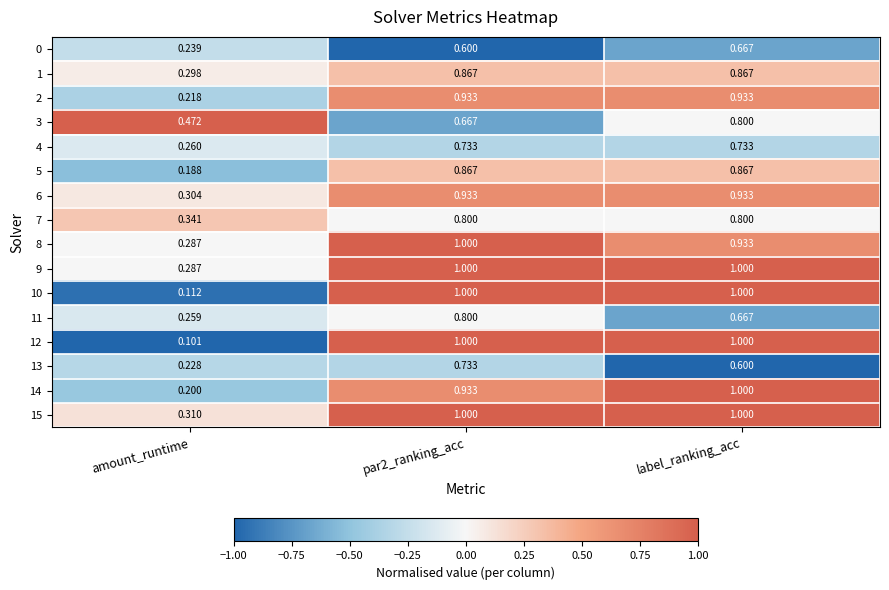

Is the value of 1 at amount_runtime greater than the value of 9 at amount_runtime?

Yes